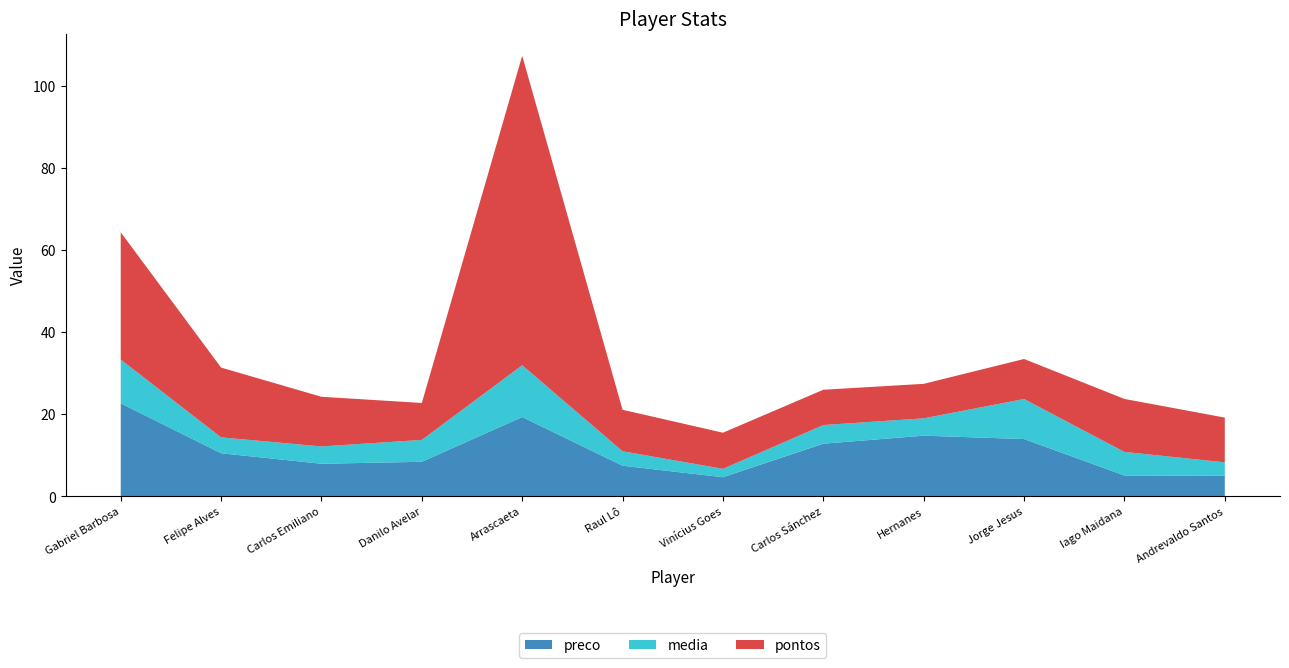

Reading left to right, transcribe all the data shown in this chart.

preco: Gabriel Barbosa=22.7	Felipe Alves=10.5	Carlos Emiliano=8.0	Danilo Avelar=8.4	Arrascaeta=19.3	Raul Lô=7.5	Vinícius Goes=4.7	Carlos Sánchez=12.8	Hernanes=14.8	Jorge Jesus=14.0	Iago Maidana=5.1	Andrevaldo Santos=5.0
pontos: Gabriel Barbosa=31.0	Felipe Alves=17.0	Carlos Emiliano=12.1	Danilo Avelar=9.0	Arrascaeta=75.4	Raul Lô=10.1	Vinícius Goes=8.8	Carlos Sánchez=8.6	Hernanes=8.4	Jorge Jesus=9.8	Iago Maidana=12.9	Andrevaldo Santos=10.9
media: Gabriel Barbosa=10.7	Felipe Alves=3.9	Carlos Emiliano=4.2	Danilo Avelar=5.3	Arrascaeta=12.6	Raul Lô=3.5	Vinícius Goes=2.0	Carlos Sánchez=4.5	Hernanes=4.2	Jorge Jesus=9.8	Iago Maidana=5.8	Andrevaldo Santos=3.3